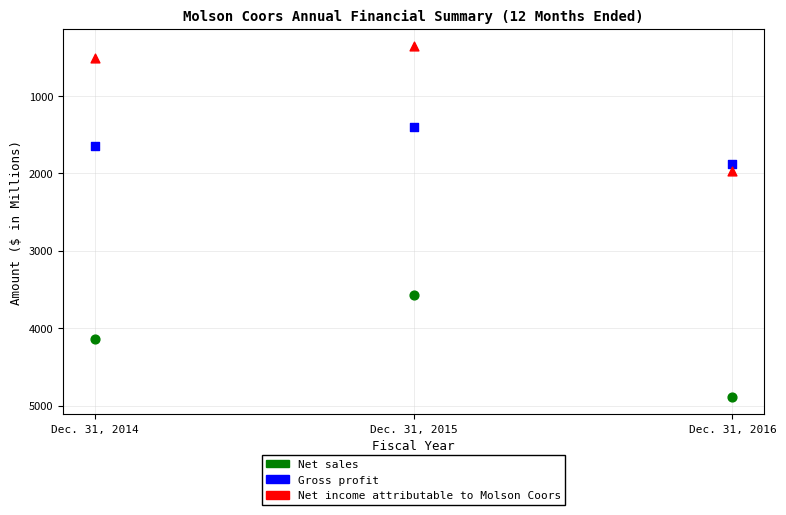

In the Net income attributable to Molson Coors series, what Y value is closest to 1167?

514.0